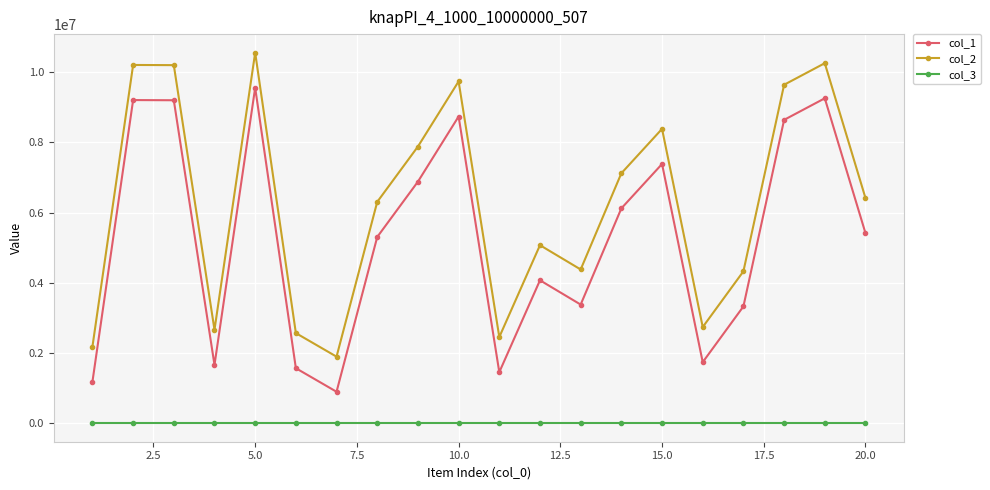

What is the maximum value shown in the chart?

10554929